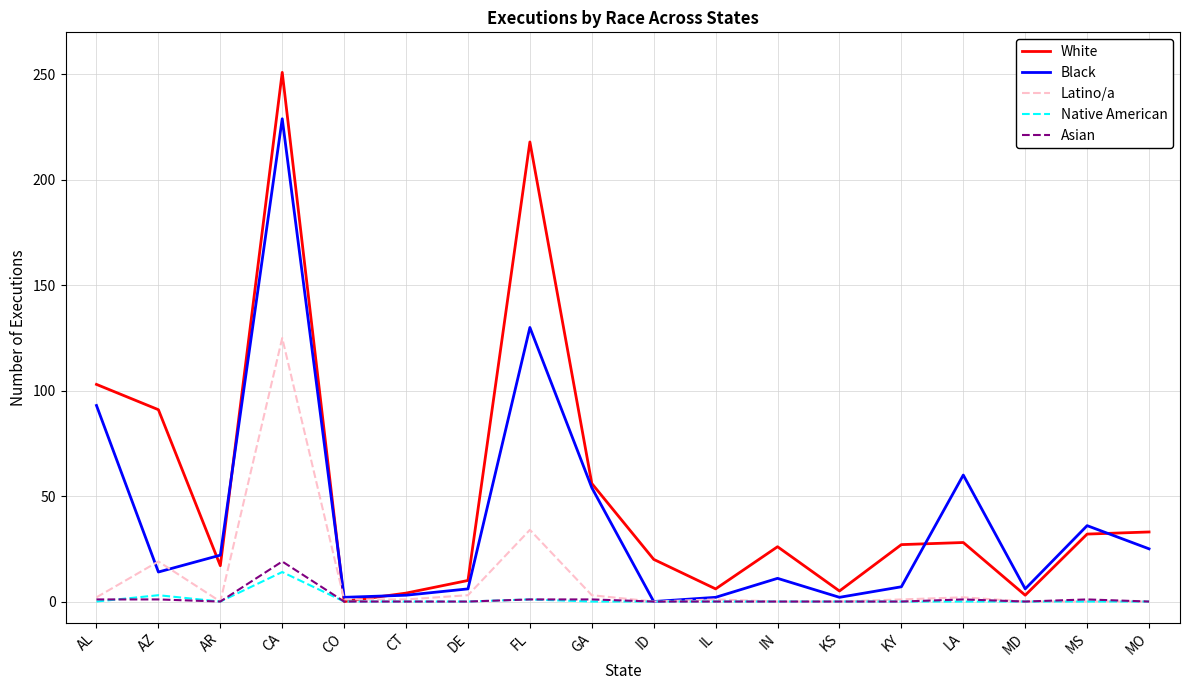

Does the chart have visible grid lines?

Yes